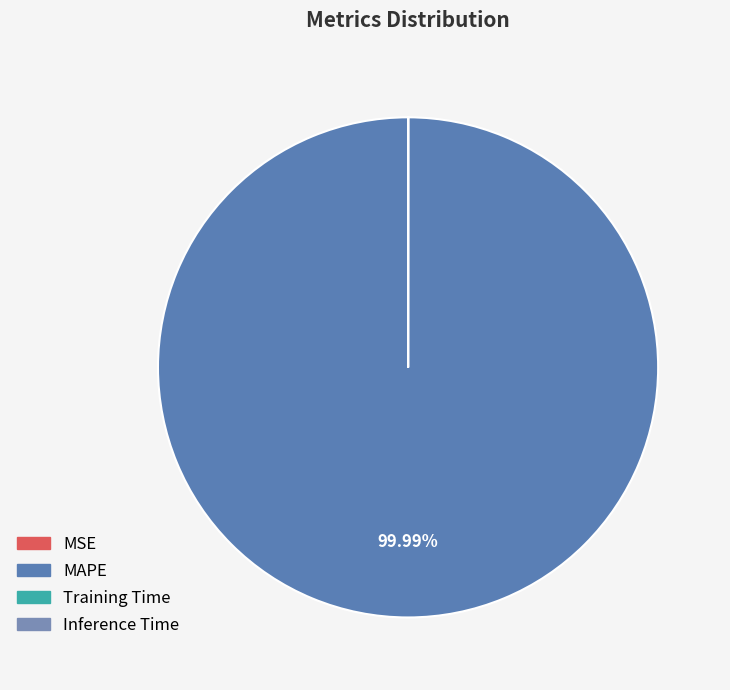

Is there any slice that represents more than half of the pie?

Yes